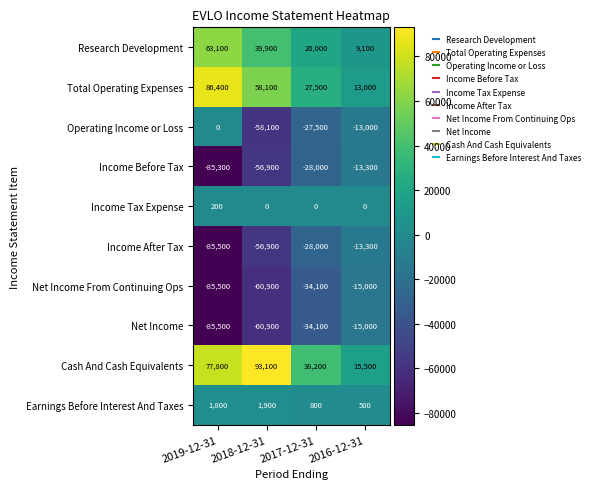

At which label does Total Operating Expenses first exceed 58100?

2019-12-31